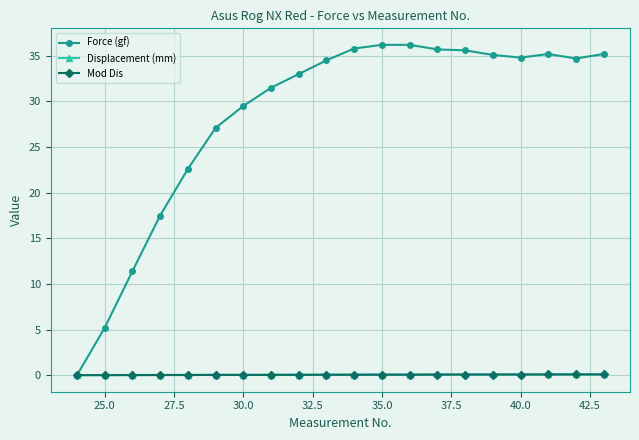

Which series has the widest spread of values?

Force (gf)